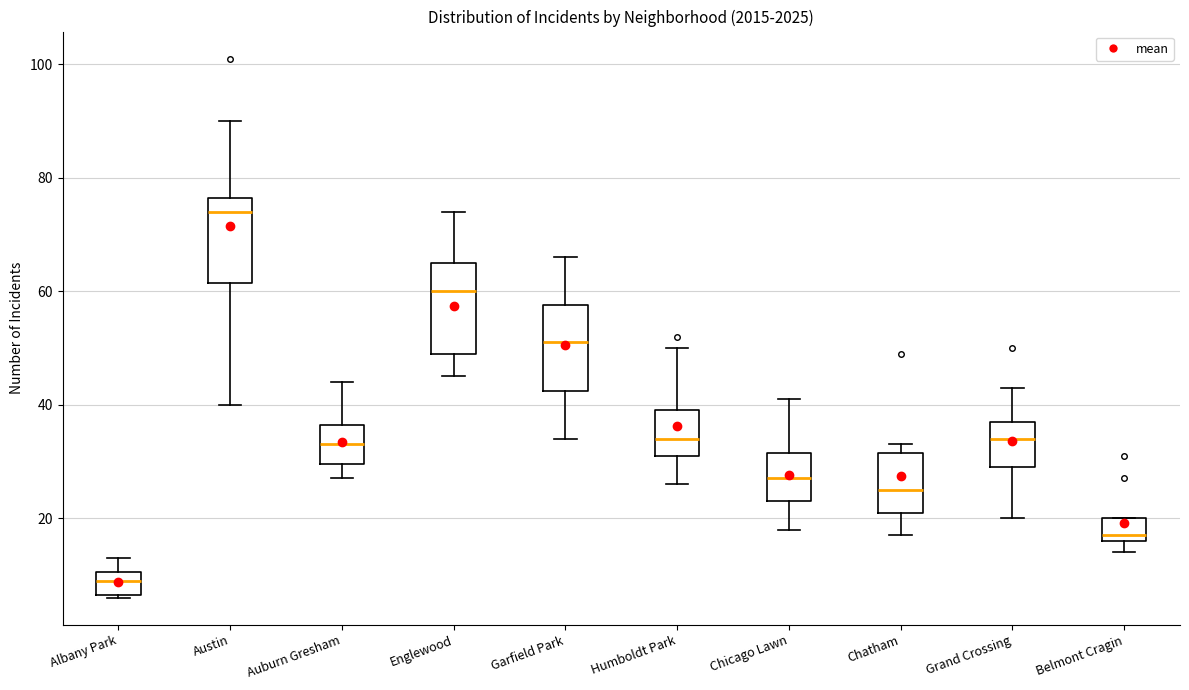

Where does the median line of the box for Englewood sit on the y-axis? The values are not printed on the chart, so give them approximately, as read against the axis.

60